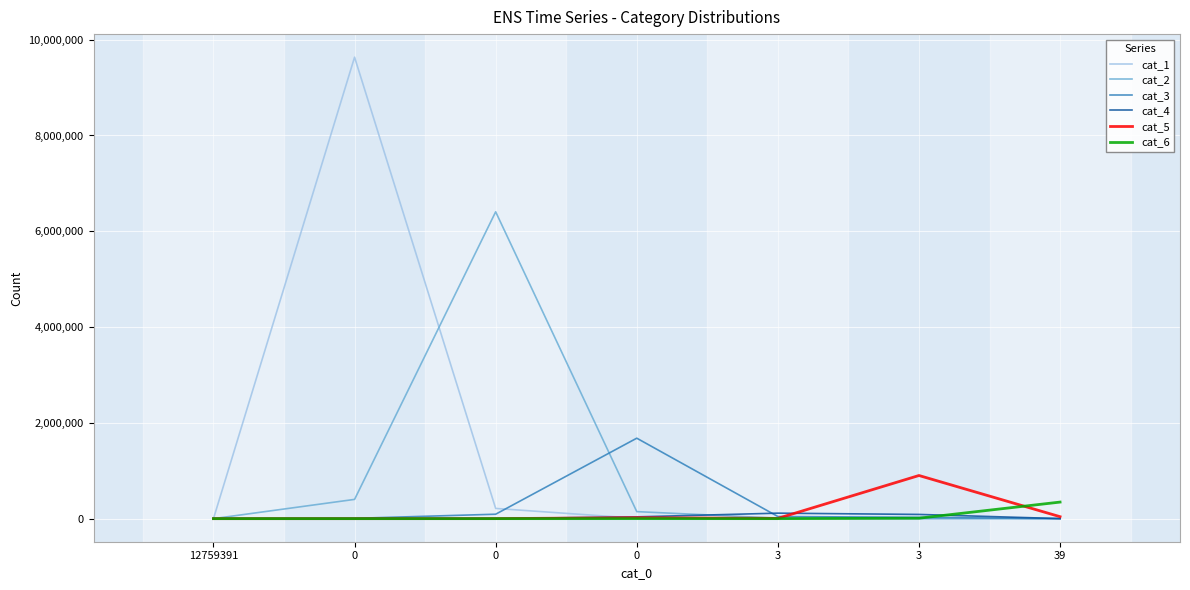

Does the chart have visible grid lines?

Yes